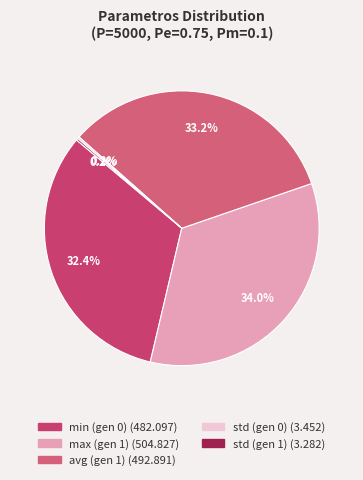

To the nearest percent, what is the difference between the largest and smallest slice percentages?

34%